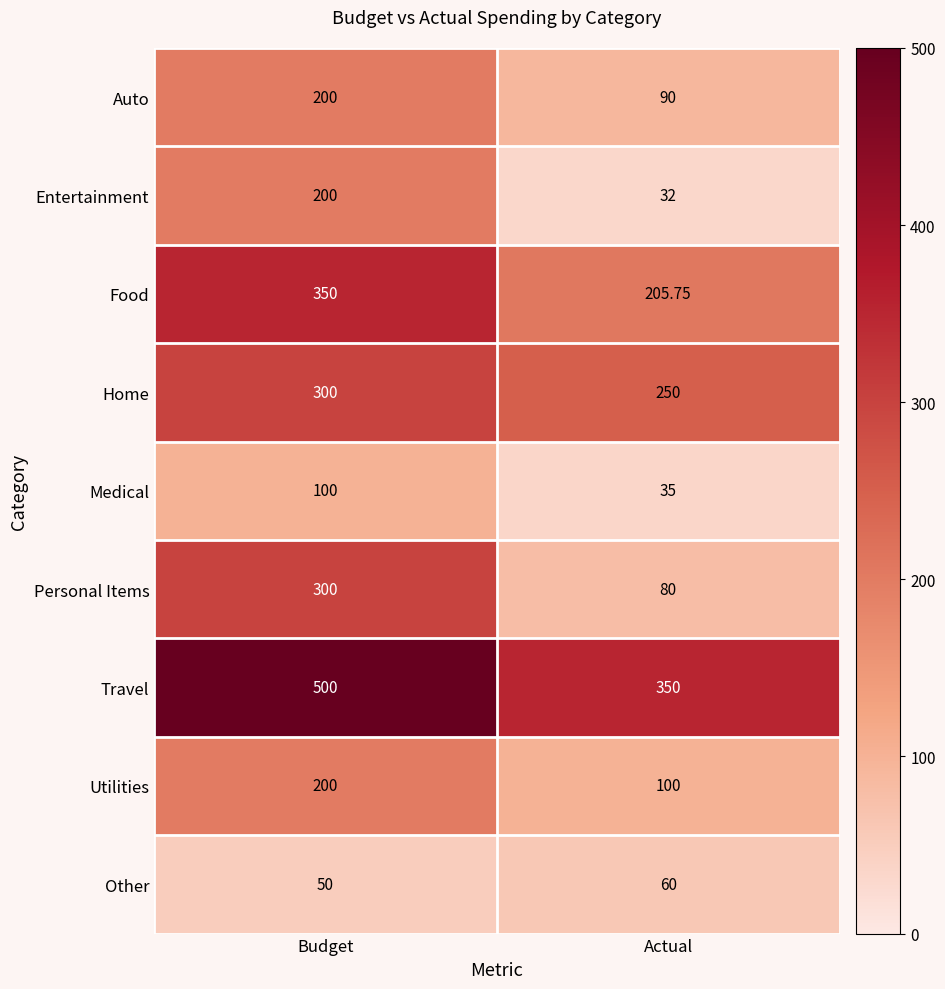

At which label is Other closest to 55?

Budget